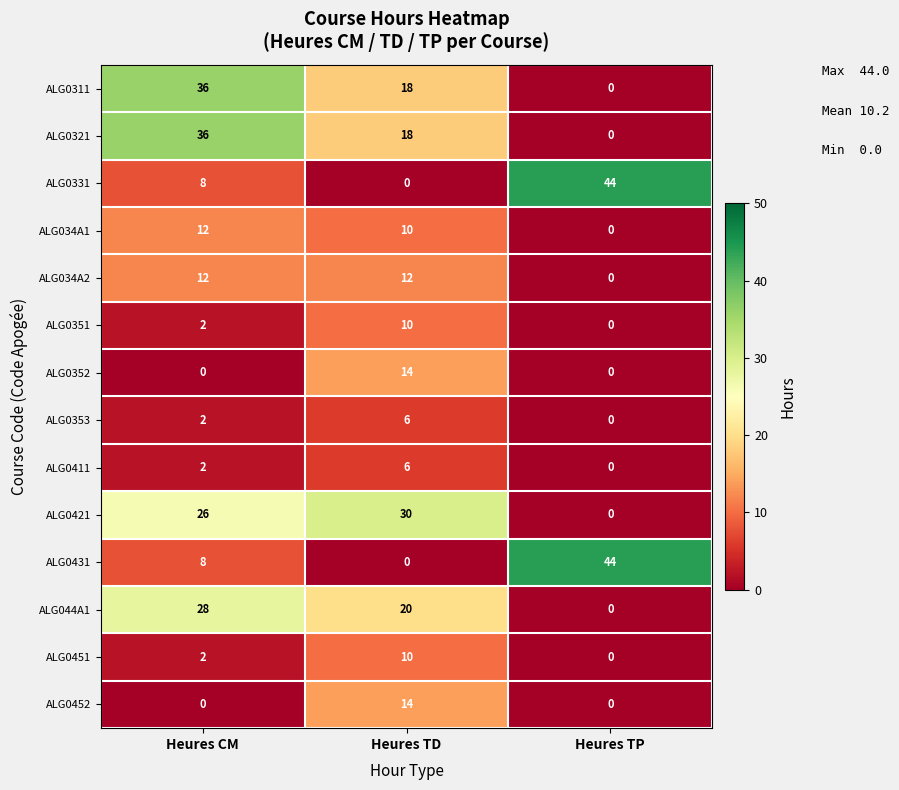

Count the number of data series in this chart.

14